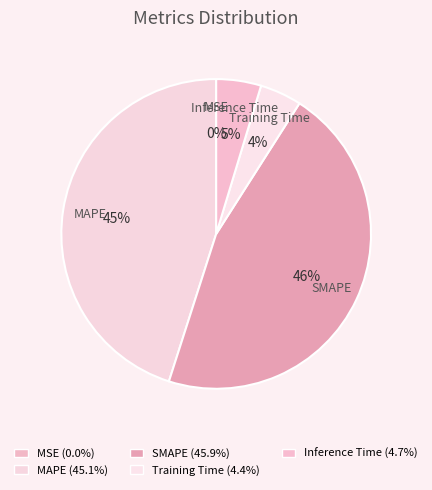

Which category has the biggest portion of the pie?

SMAPE